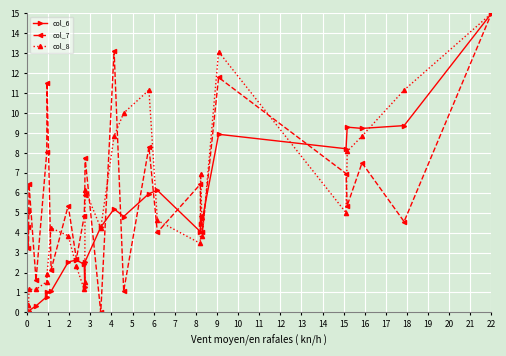

What is the value of the col_6 point at the 39th from the left?

9.4